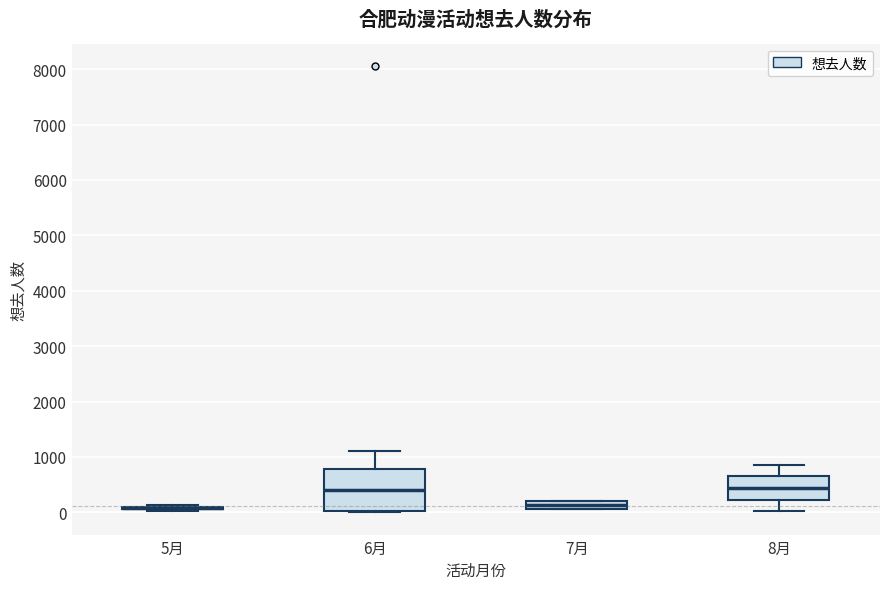

Which box is the tallest, from its lower edge to its upper edge?

6月